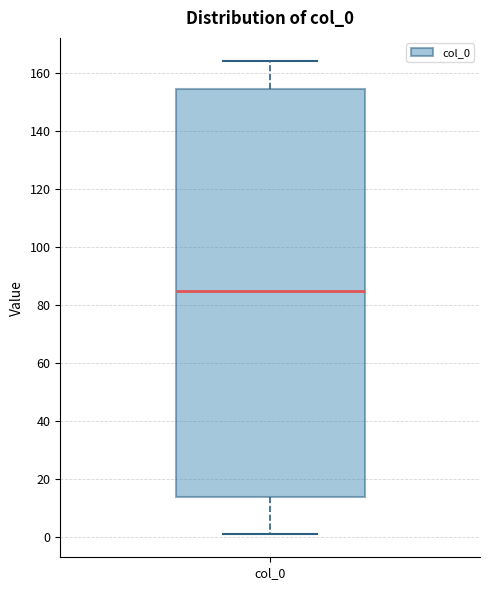

Read this box plot against the y-axis: the position of the median line, the range covered by the box, and the ends of both whiskers. The values are not printed on the chart, so give them approximately, as read against the axis.

median 86, box 14 to 154, whiskers 2 to 164